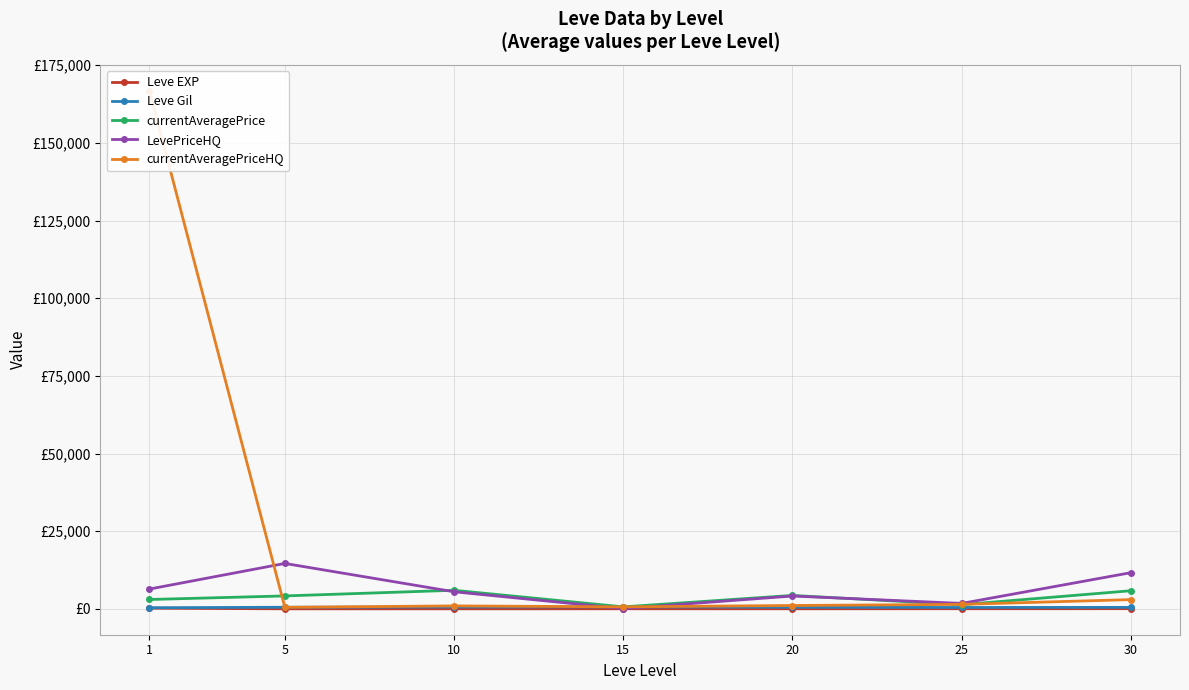

Reading left to right, what are all the values shown in this chart?

Leve EXP: 210.7	3.7	7.5	15.7	15.0	29.7	47.0
Leve Gil: 349.2	508.3	575.0	623.3	500.0	438.3	467.5
currentAveragePrice: 3004.7	4153.8	5972.2	627.5	4317.2	1337.2	5826.2
LevePriceHQ: 6371.3	14613.0	5491.0	70.8	4120.5	1745.7	11641.2
currentAveragePriceHQ: 166783.8	481.5	939.7	639.7	1070.2	1436.5	2965.2